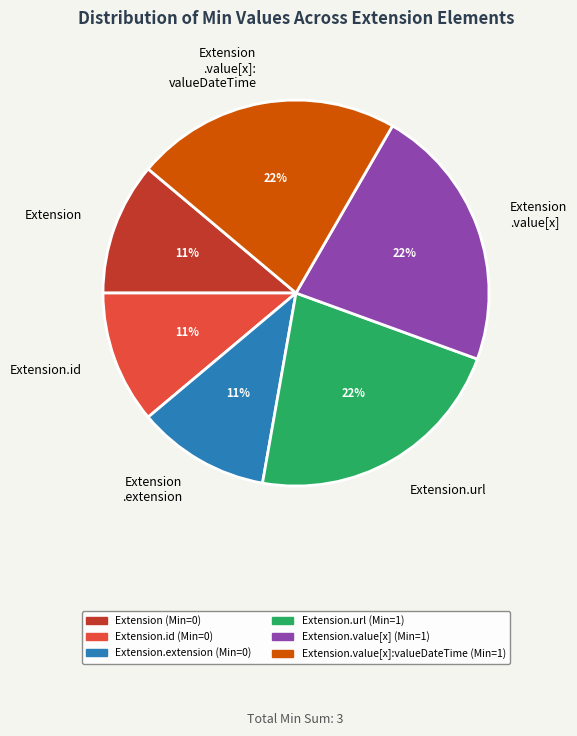

To the nearest percent, what is the difference between the Extension and Extension.url slice percentages?

11%